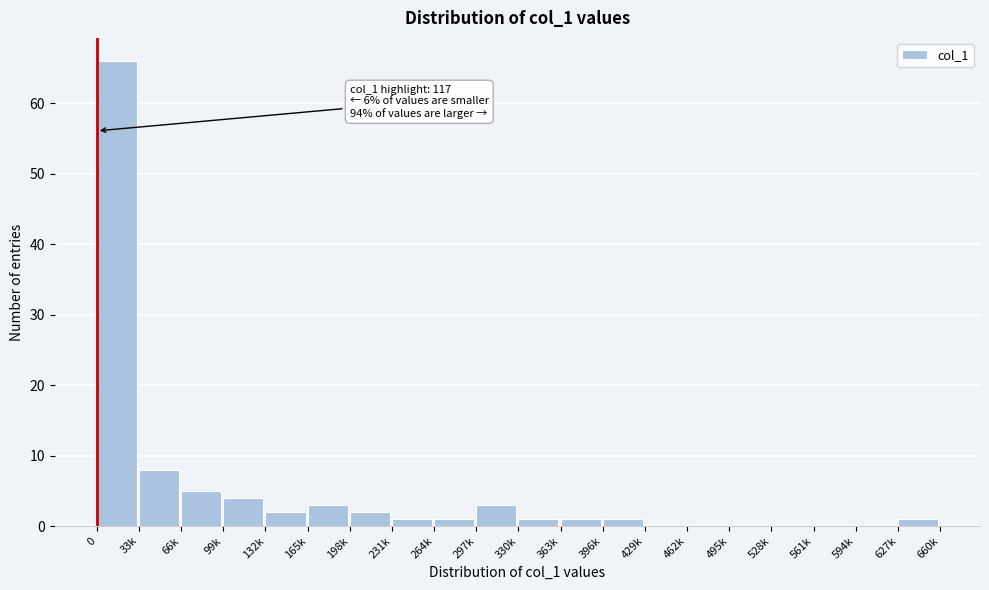

Reading left to right, what are all the values shown in this chart?

0=66	33k=8	66k=5	99k=4	132k=2	165k=3	198k=2	231k=1	264k=1	297k=3	330k=1	363k=1	396k=1	429k=0	462k=0	495k=0	528k=0	561k=0	594k=0	627k=1